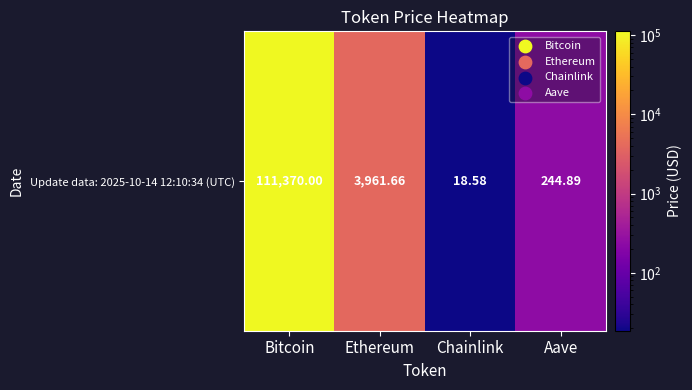

What value does the data have at Bitcoin?

111370.0